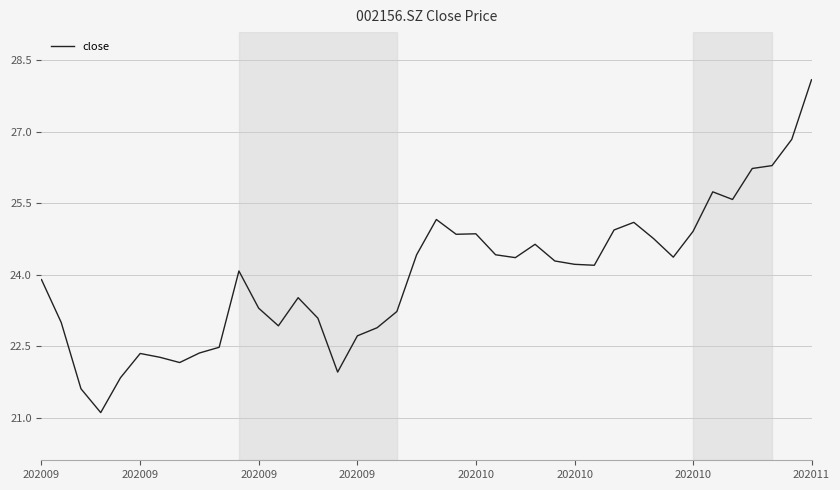

Does the chart display data point markers on the line(s)?

No